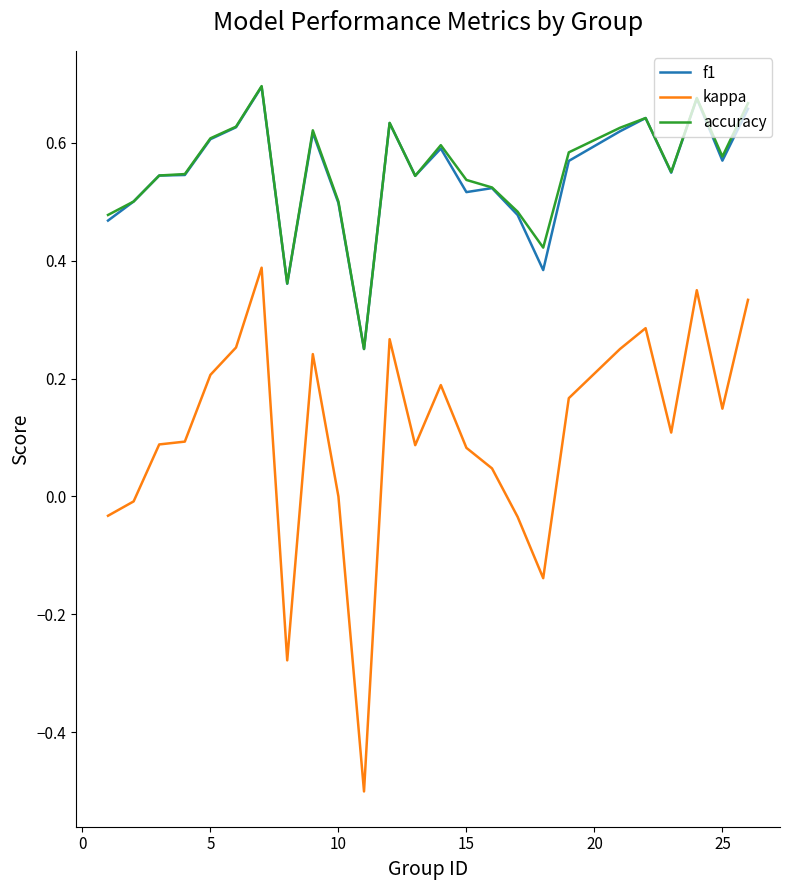

At how many categories does at least one series exceed 0?

25